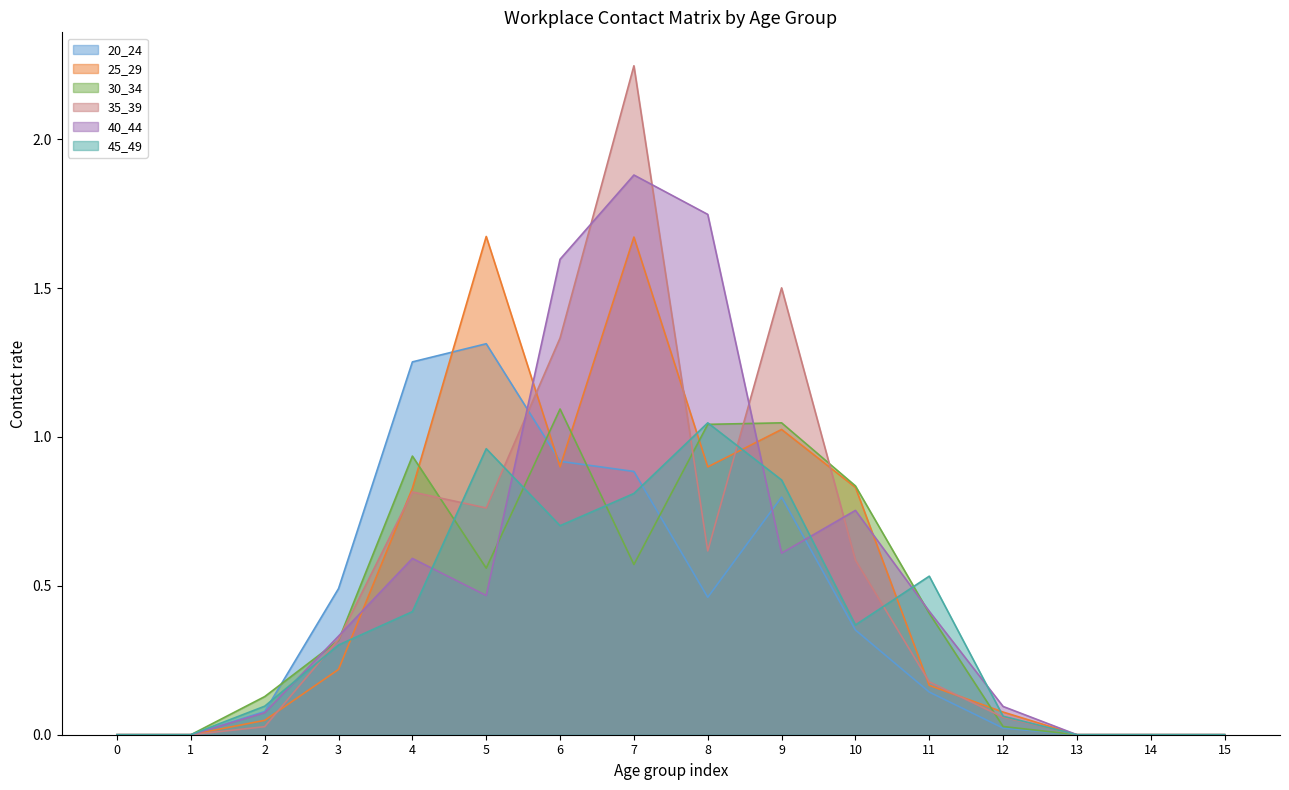

What are all the series names shown in the legend?

20_24, 25_29, 30_34, 35_39, 40_44, 45_49